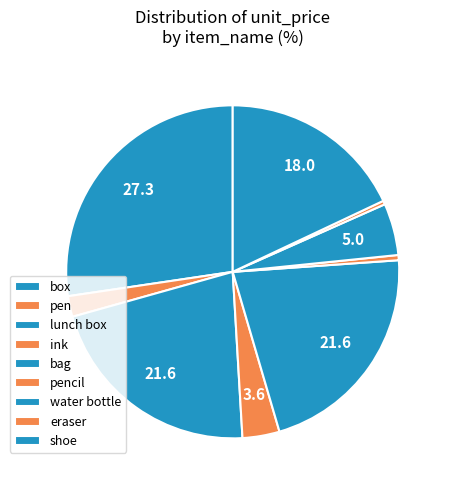

What percentage is the box slice, to the nearest percent?

18%